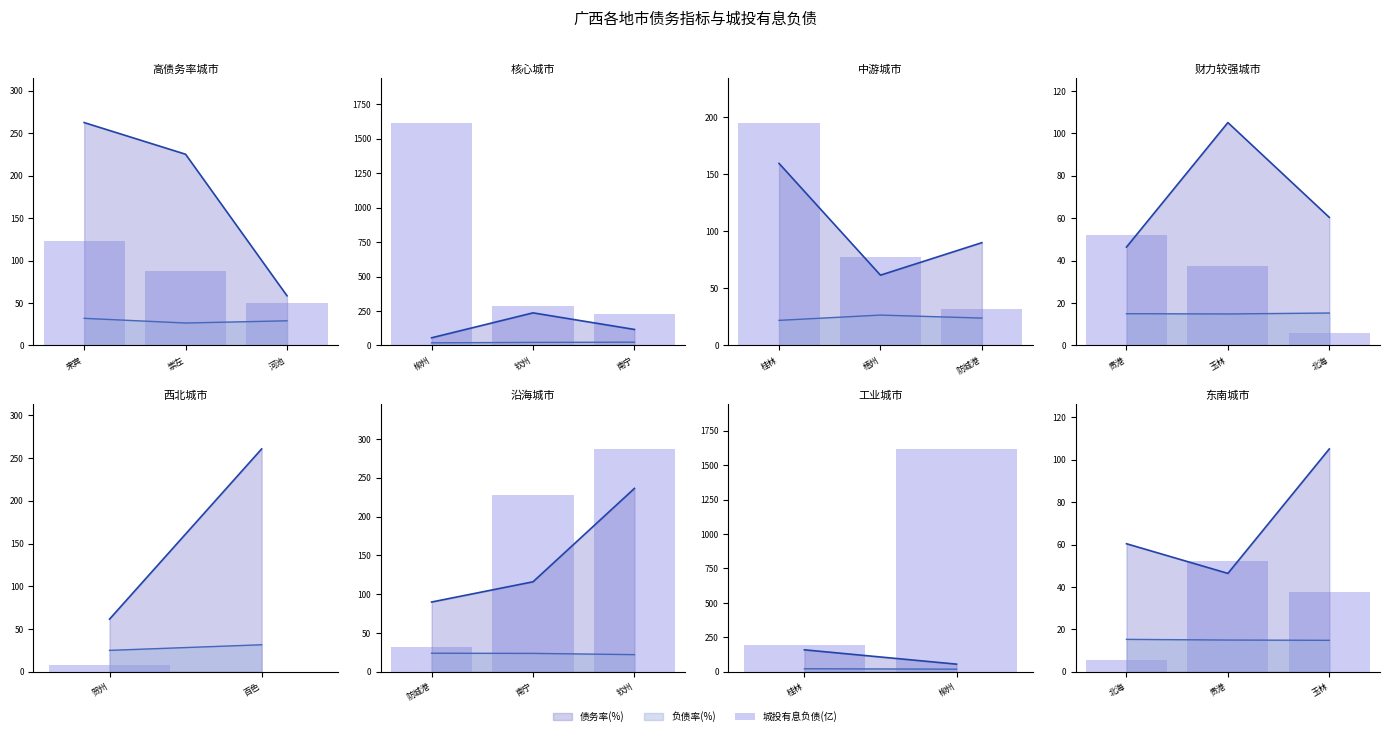

What is the label of the 2nd bar from the left?

贵港